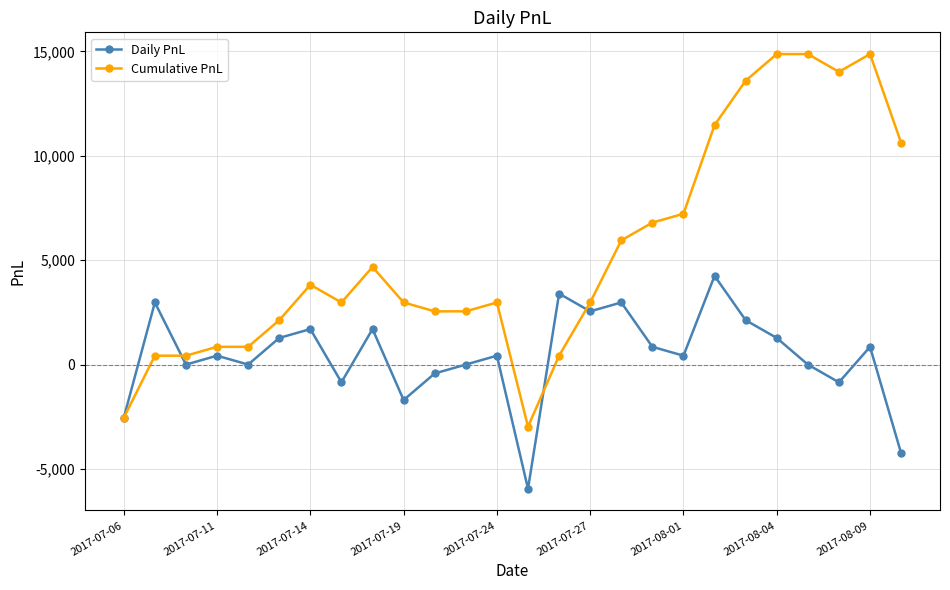

Rank the series by their maximum value, from lowest to highest.

Daily PnL, Cumulative PnL